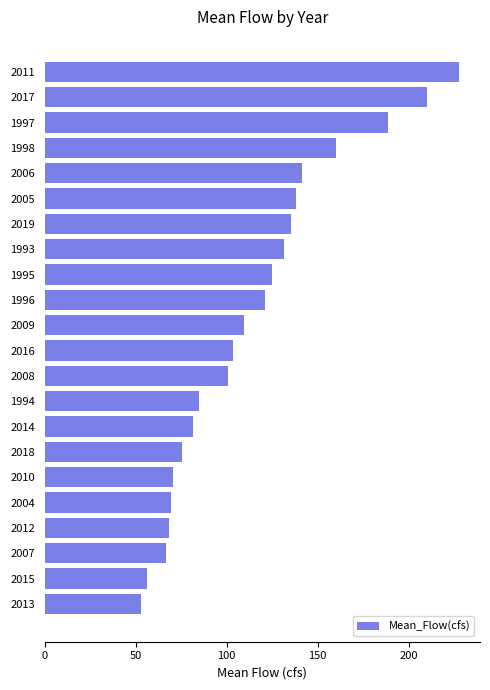

Between 2007 and 2017, which is larger?

2017